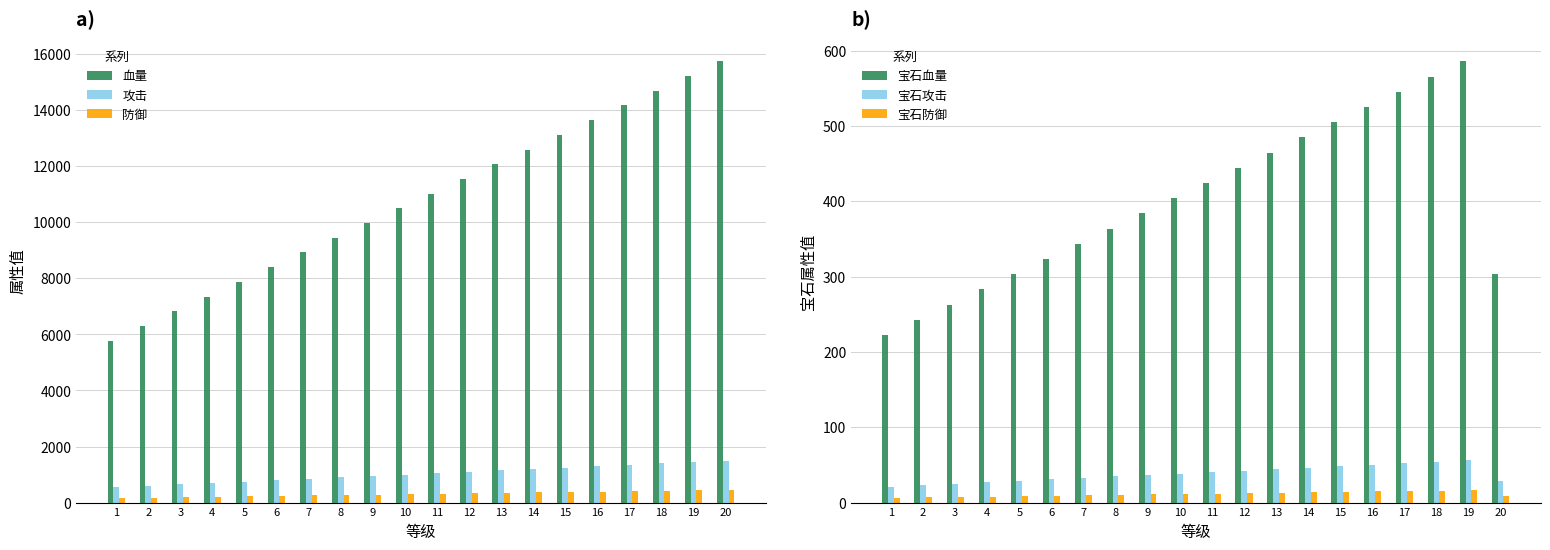

List the series in order of their peak value, lowest first.

宝石防御, 宝石攻击, 防御, 宝石血量, 攻击, 血量